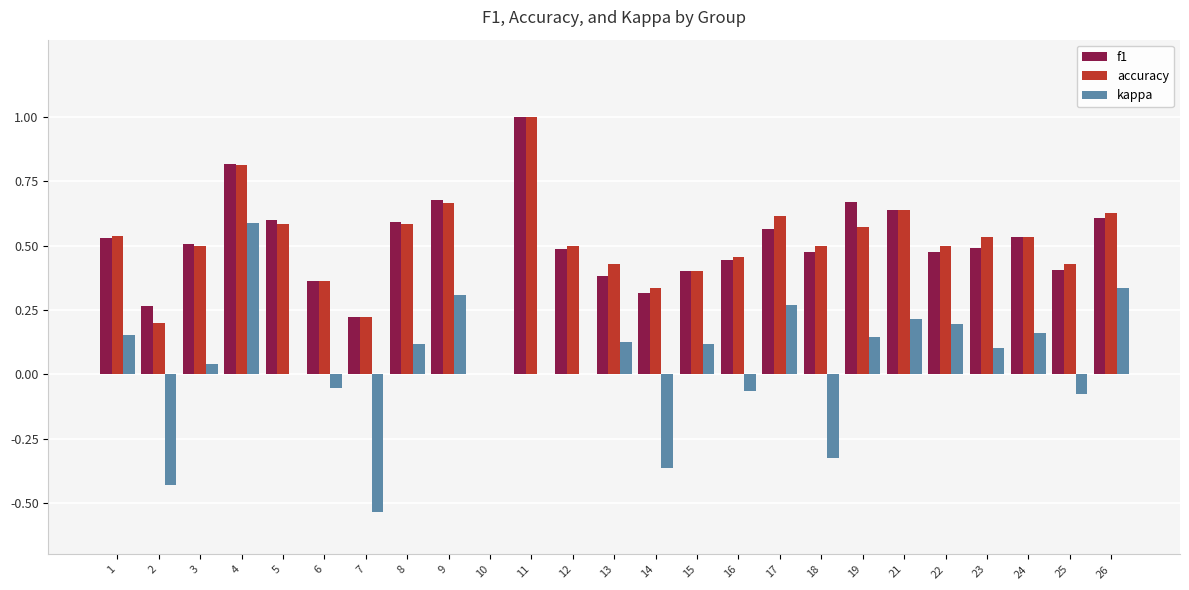

Between 9 and 22, which series saw the biggest shift?

f1